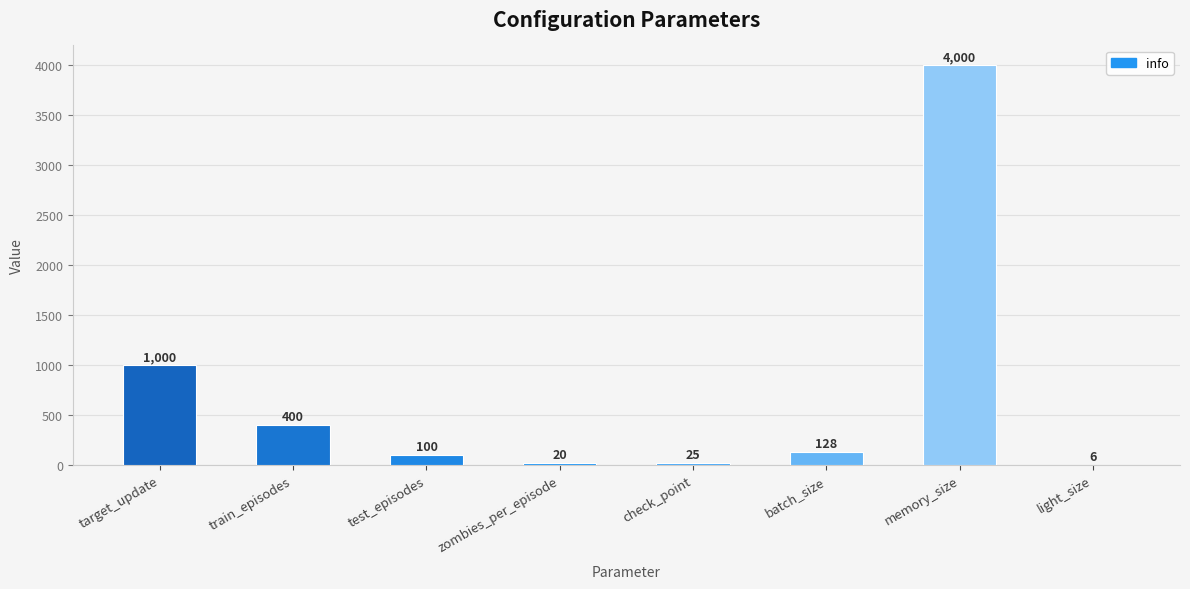

What is the maximum value shown in the chart?

4000